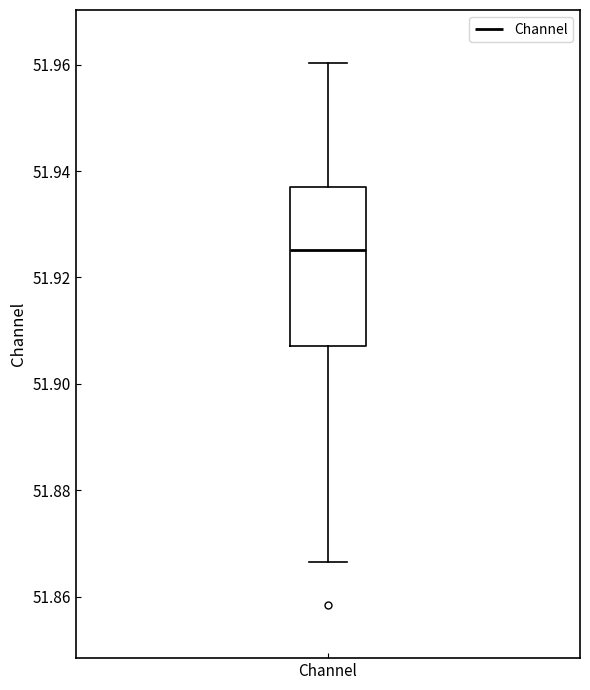

Where does the median line of the box for Channel sit on the y-axis? The values are not printed on the chart, so give them approximately, as read against the axis.

51.926